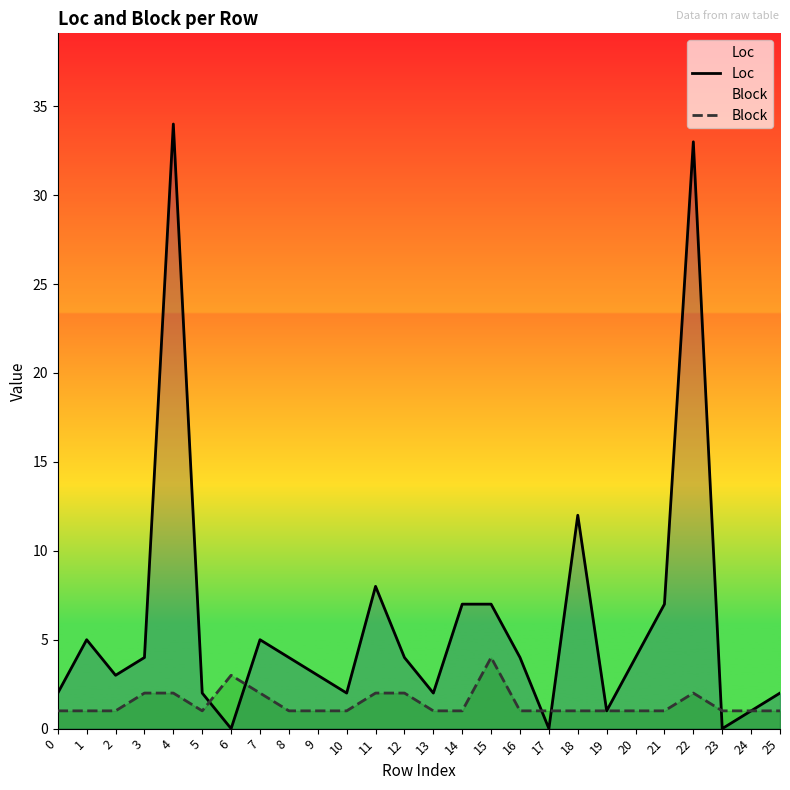

What is the total value across all series at 10?

3